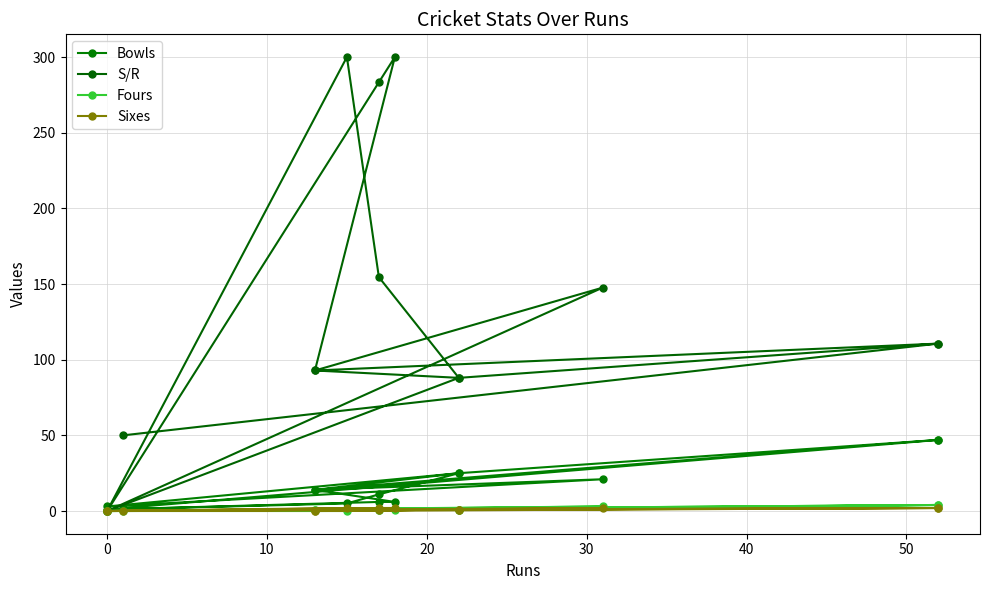

In S/R, how many points are higher than both neighbors (excluding endpoints)?

4